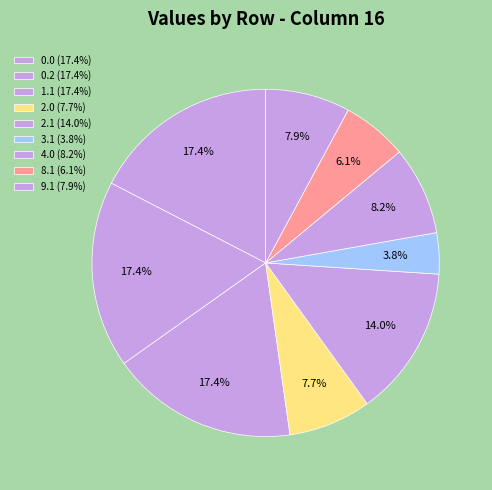

How many slices are in this pie chart?

9